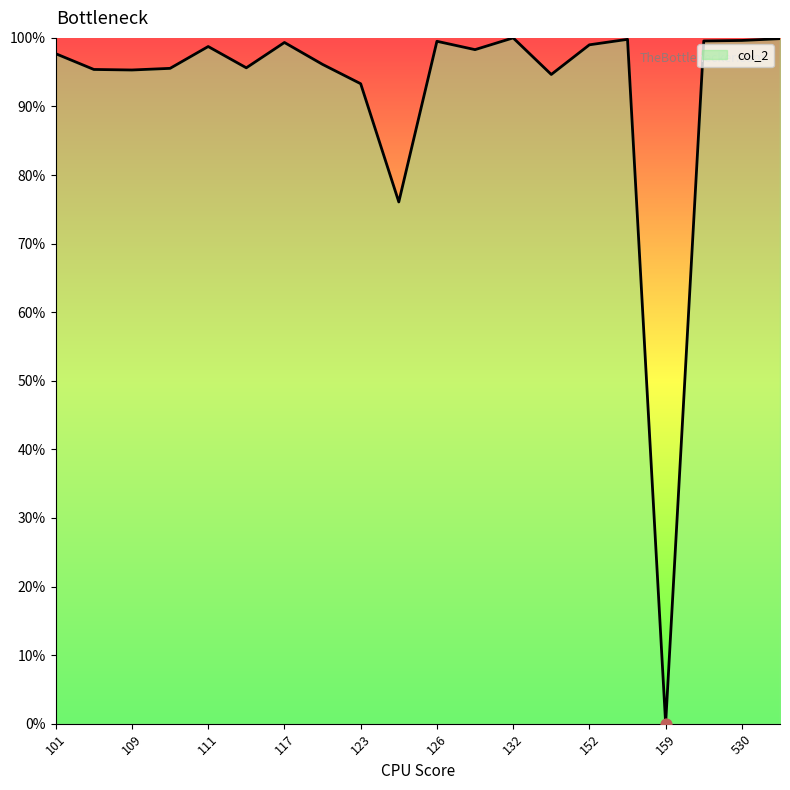

What is the difference between the maximum and minimum values?

100.0